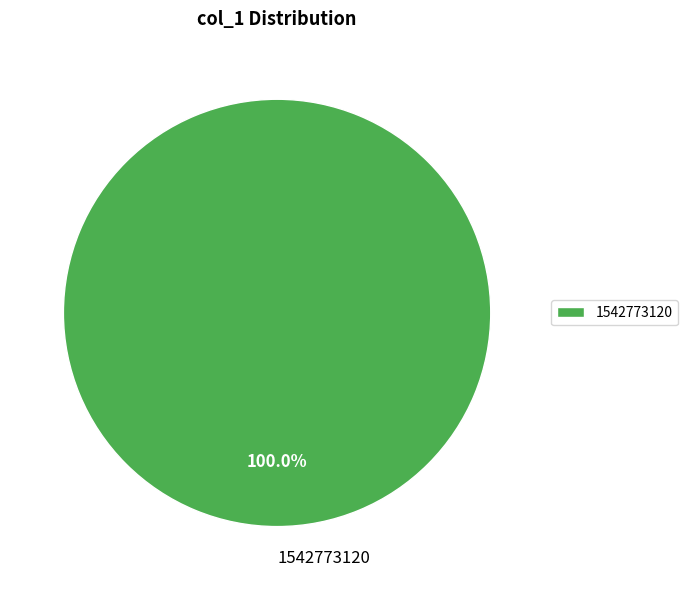

Rank the categories by value from highest to lowest.

1542773120